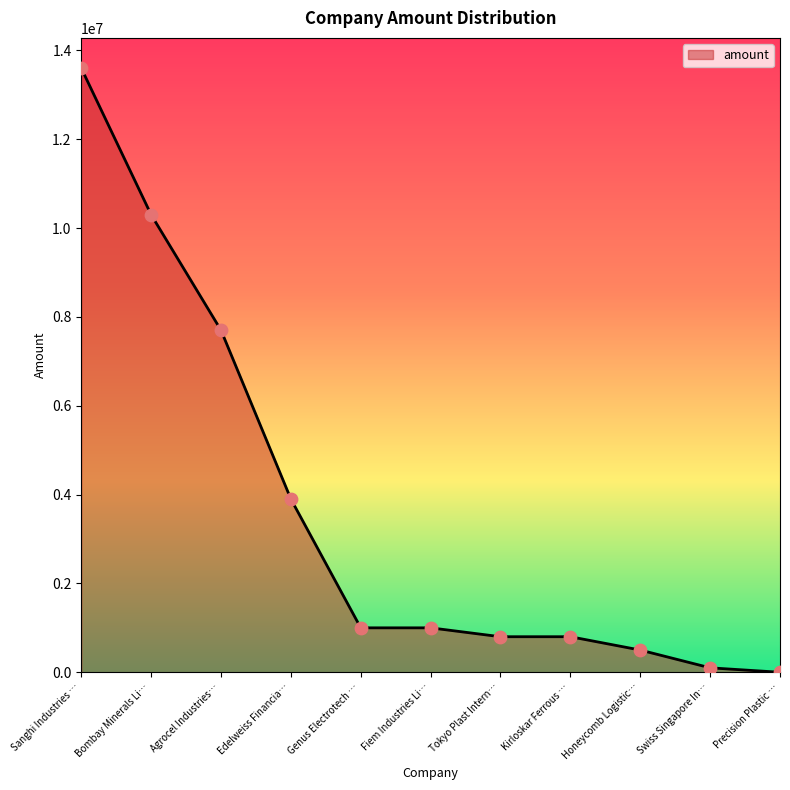

Which has a higher value, Bombay Minerals Li… or Genus Electrotech …?

Bombay Minerals Li…